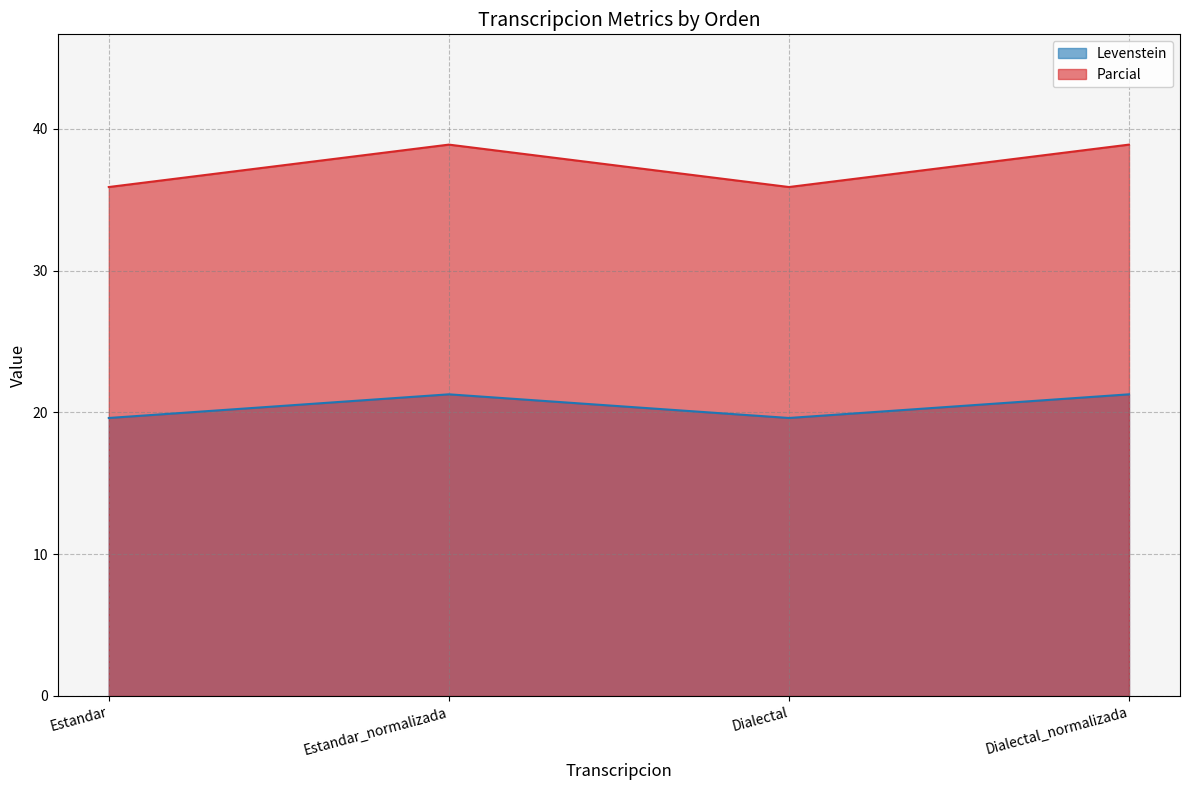

How many data points in Parcial are less than 38?

2